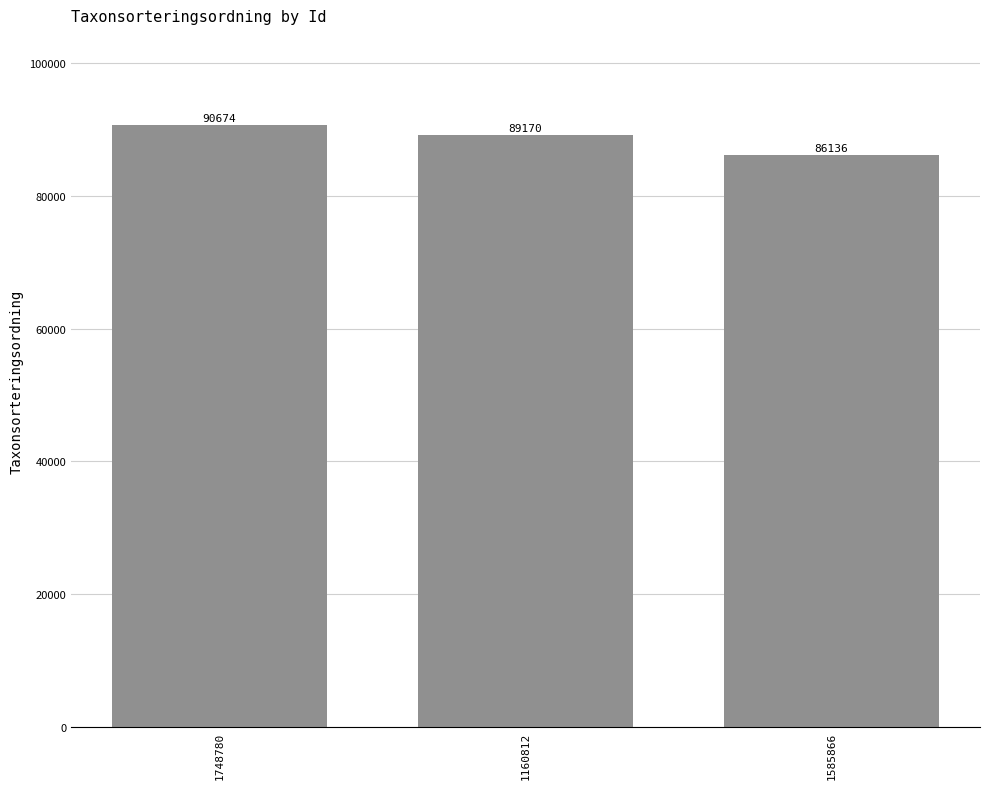

How many bars are there in total?

3